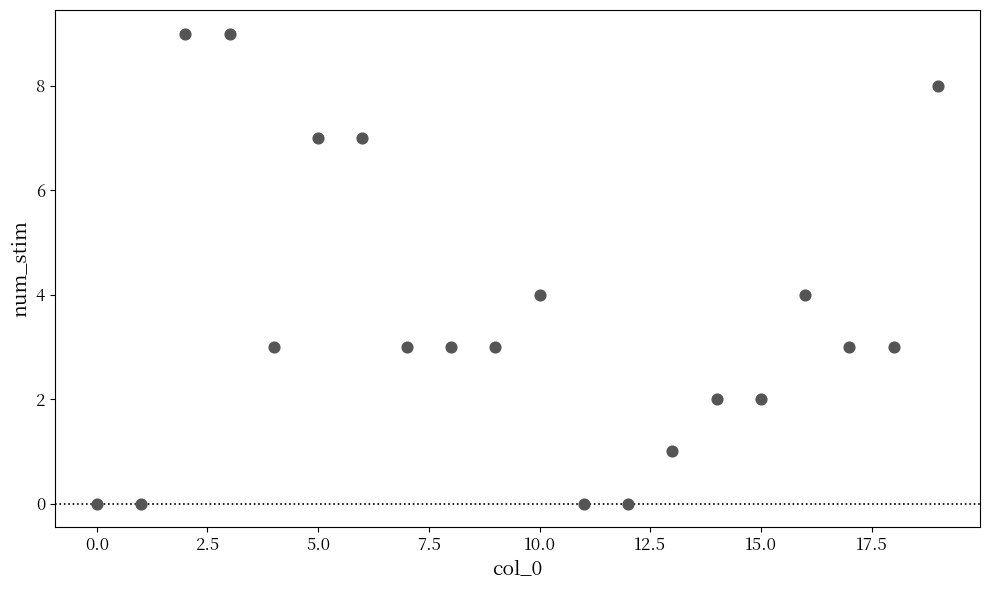

What is the range of Y values (max minus min)?

9